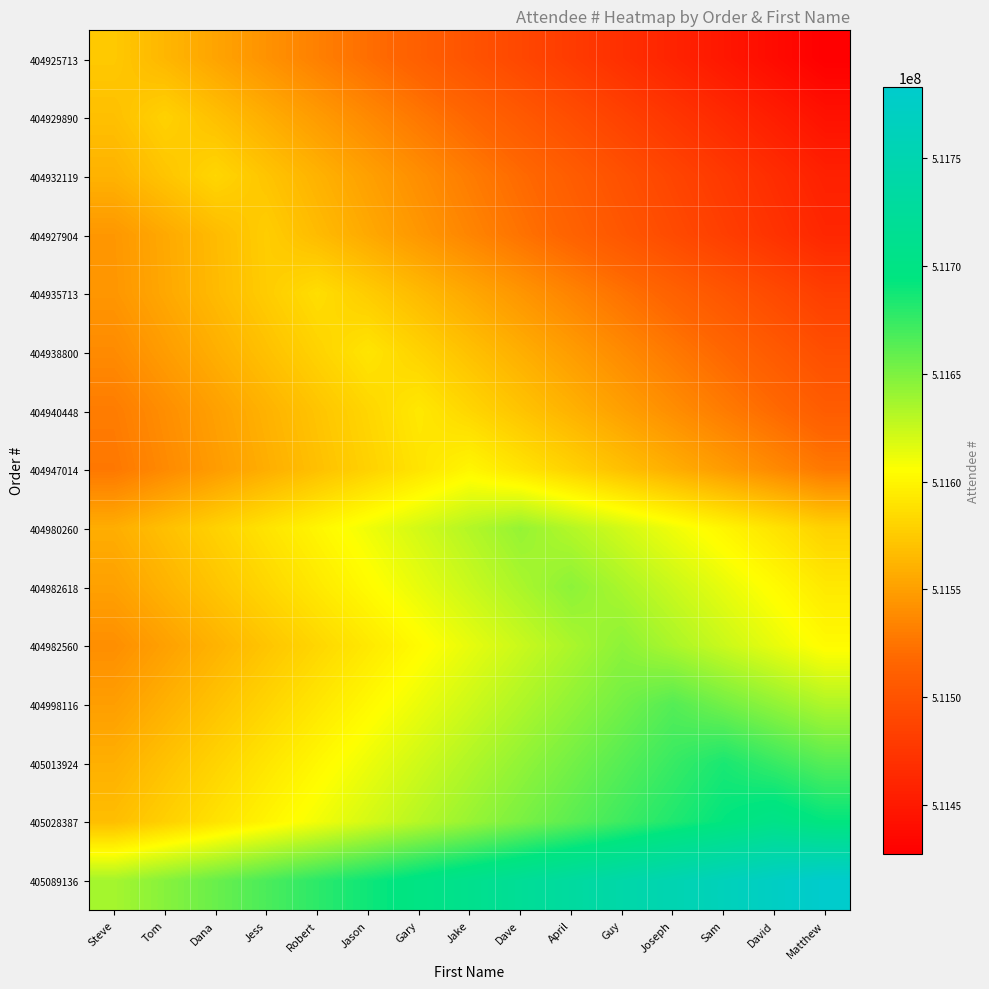

Rank the series by their maximum value, from lowest to highest.

404925713, 404927904, 404929890, 404932119, 404935713, 404938800, 404940448, 404947014, 404980260, 404982560, 404982618, 404998116, 405013924, 405028387, 405089136